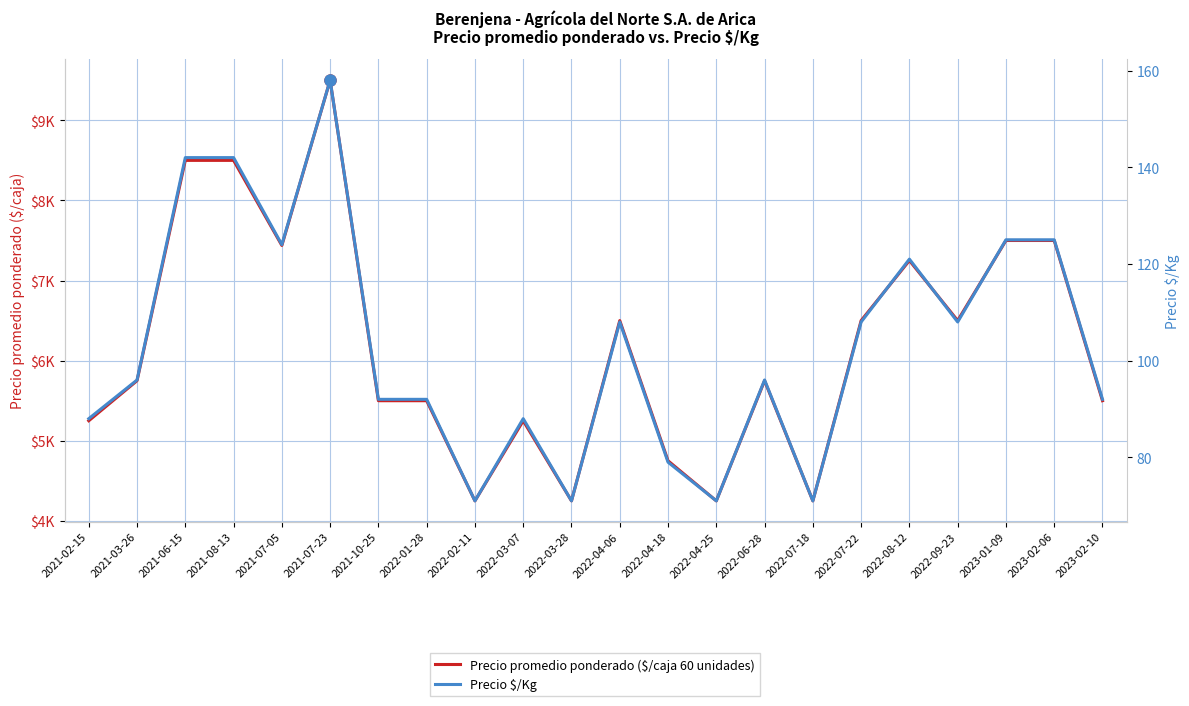

Reading left to right, extract all data points from this chart.

Precio promedio ponderado ($/caja 60 unidades): 5250	5750	8500	8500	7438	9500	5500	5500	4250	5250	4250	6500	4750	4250	5750	4250	6500	7250	6500	7500	7500	5500
Precio $/Kg: 88	96	142	142	124	158	92	92	71	88	71	108	79	71	96	71	108	121	108	125	125	92